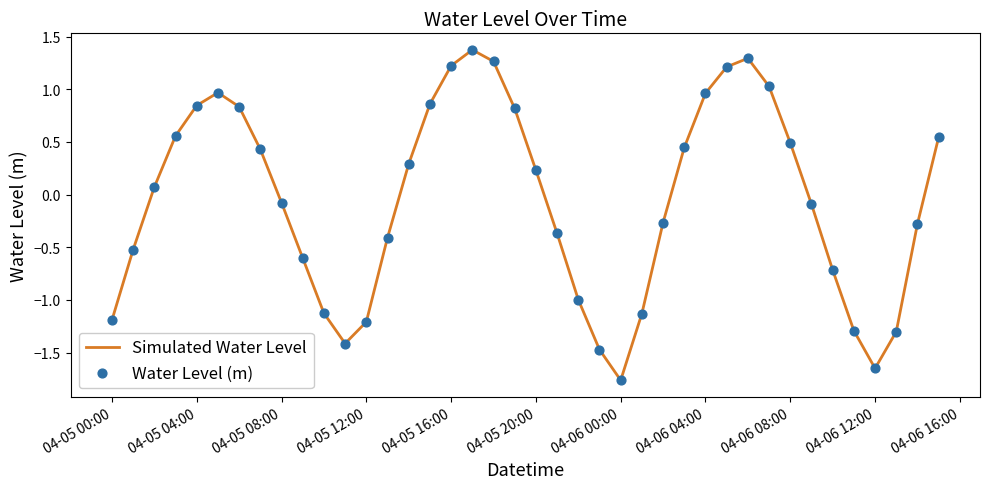

What is the maximum value shown in the chart?

1.4